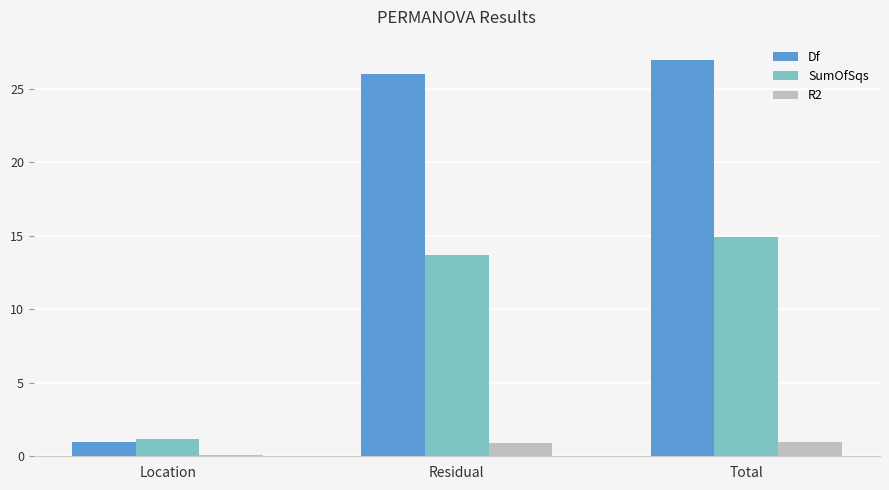

Which series has the widest spread of values?

Df